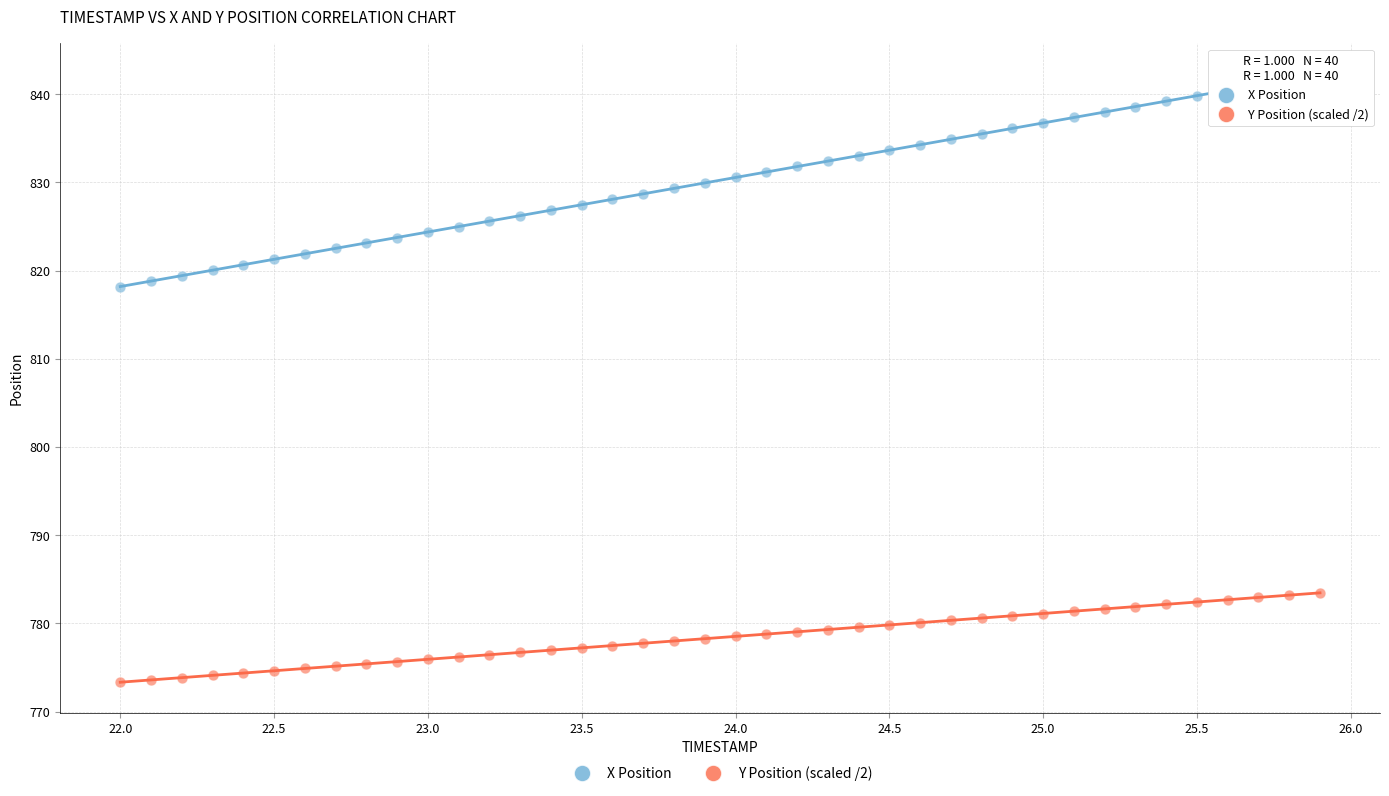

Which series has the widest spread of Y values?

X Position